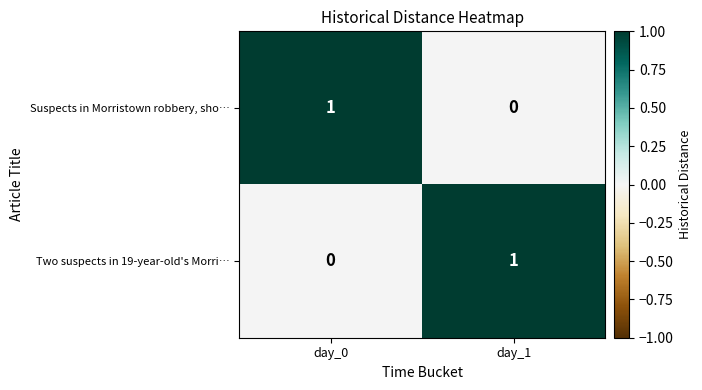

Is it true that Suspects in Morristown robbery, sho… equals 1 at day_0?

True